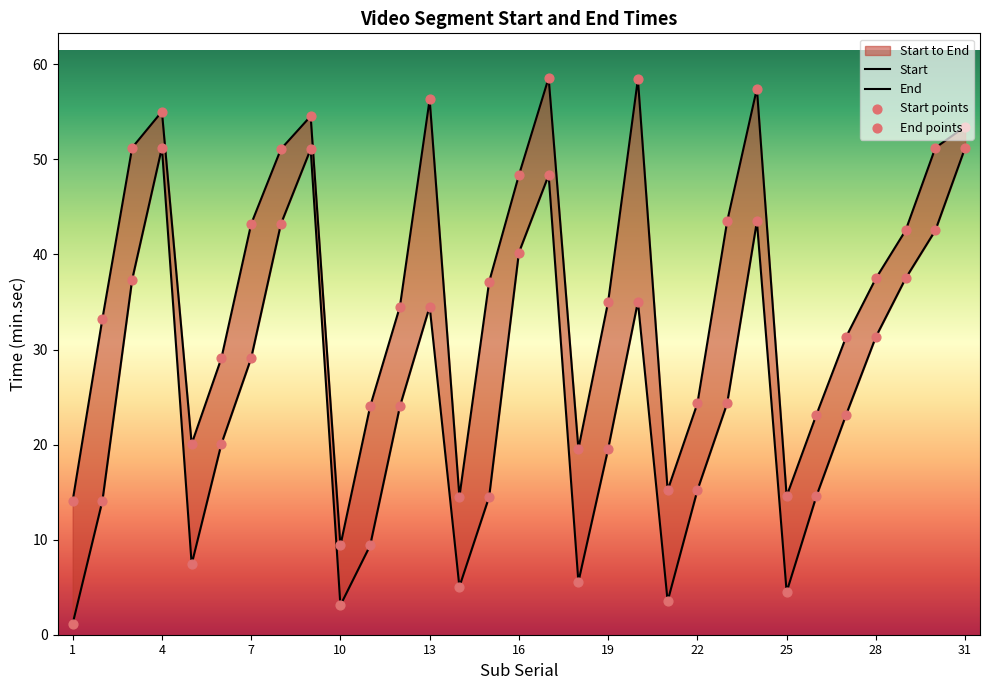

Which series has the widest spread of Y values?

Start